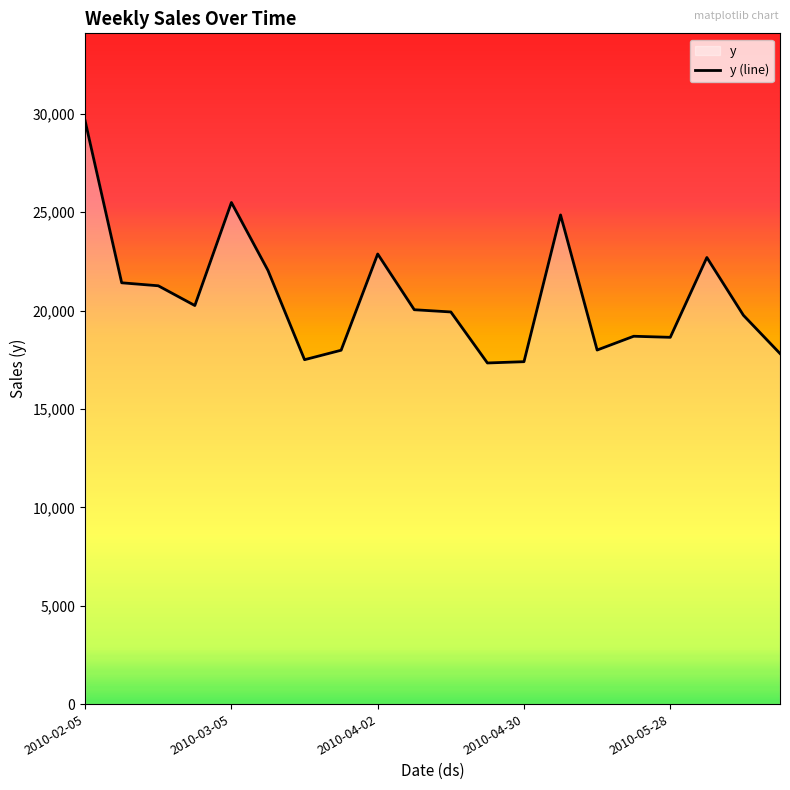

How many series are shown in this chart?

1